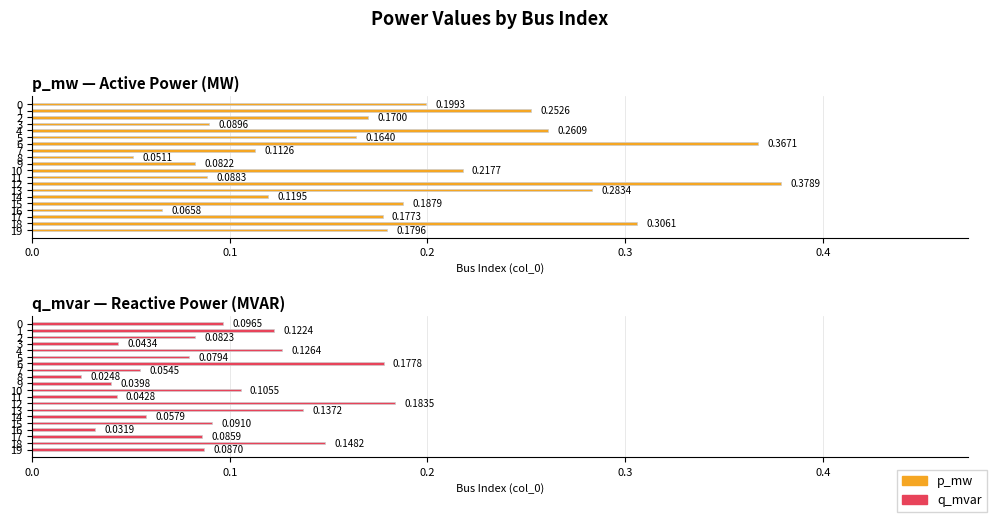

Which series has the largest range (max minus min)?

p_mw